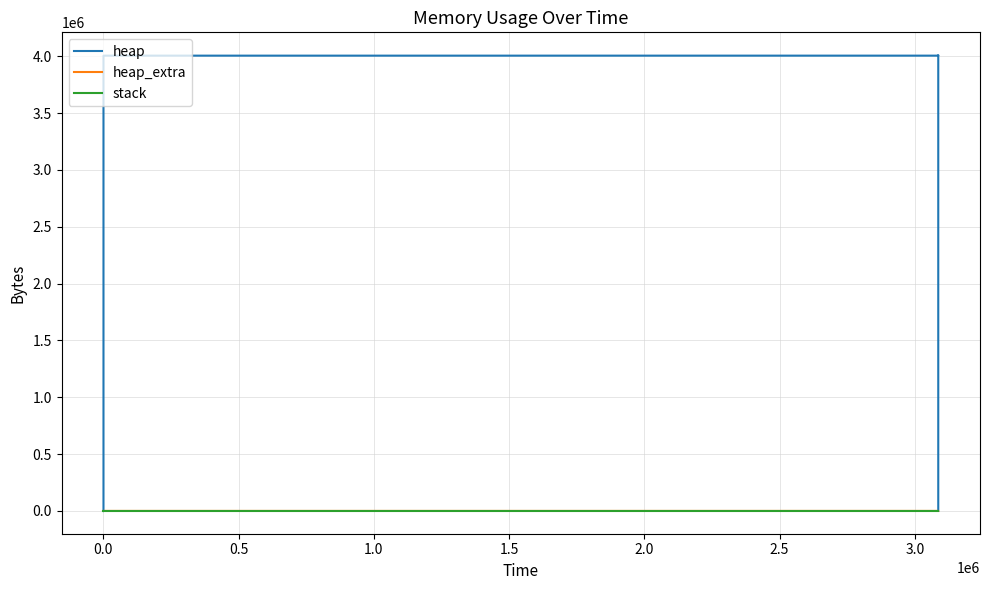

What is the difference between the highest and lowest values at 0.0?

472